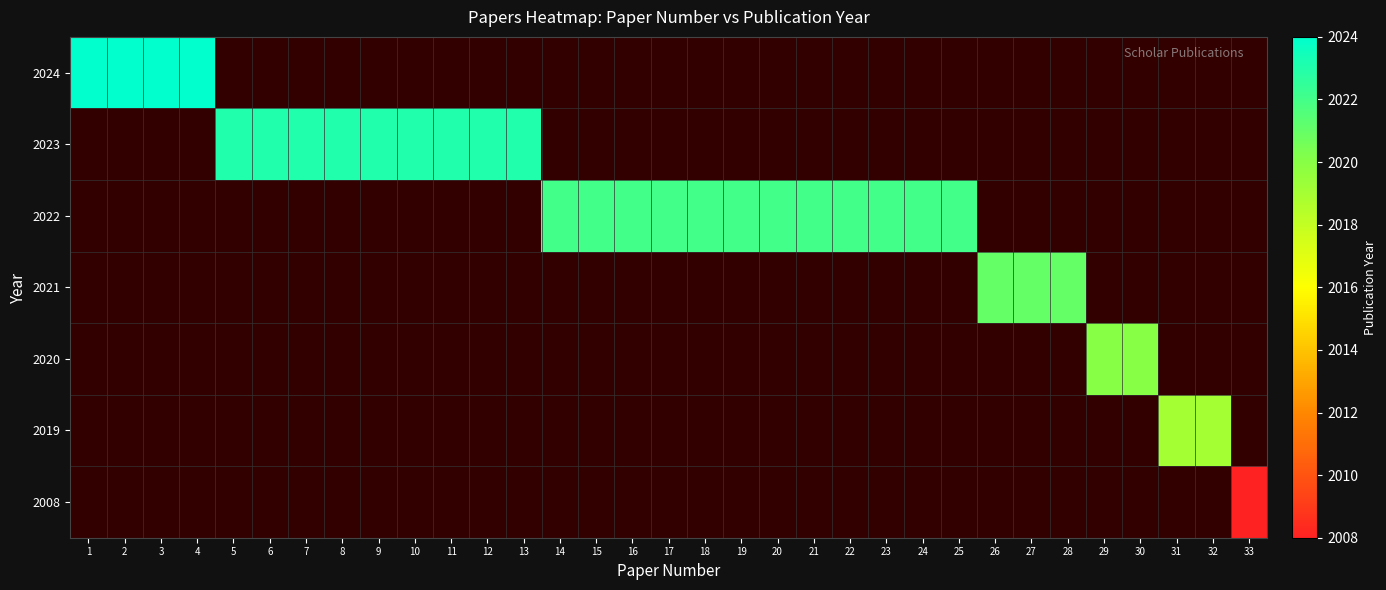

At how many categories does at least one series exceed 2020?

28